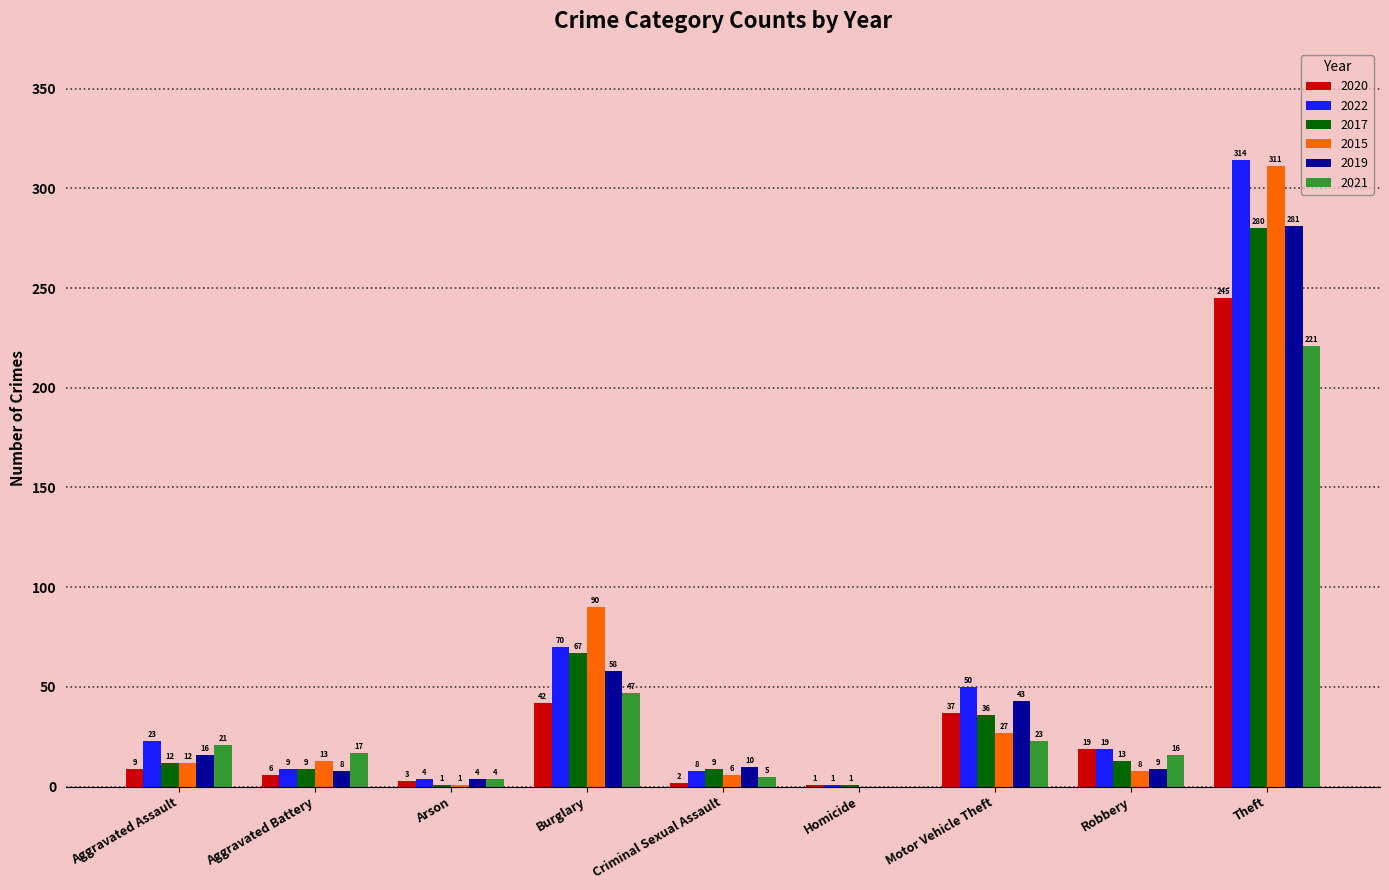

Between Arson and Robbery, which series saw the biggest shift?

2020